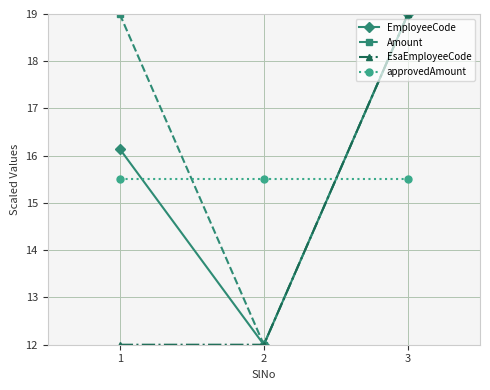

What are all the series names shown in the legend?

EmployeeCode, Amount, EsaEmployeeCode, approvedAmount